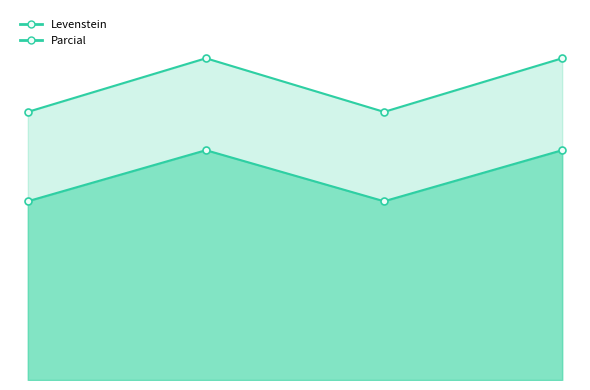

Rank the series by their average value, from highest to lowest.

Parcial, Levenstein